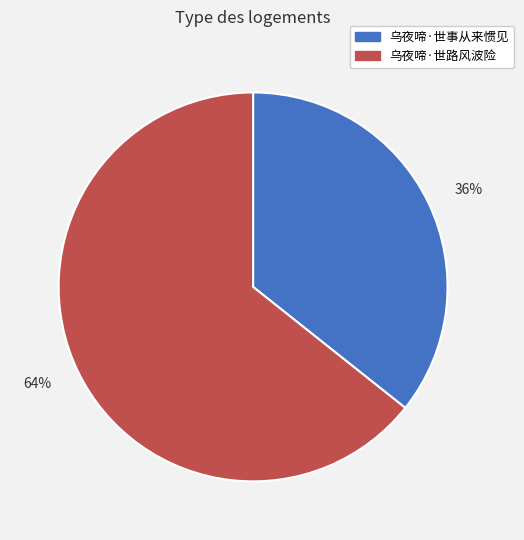

Approximately how many times larger is the value at 36% compared to 64%?

0.6